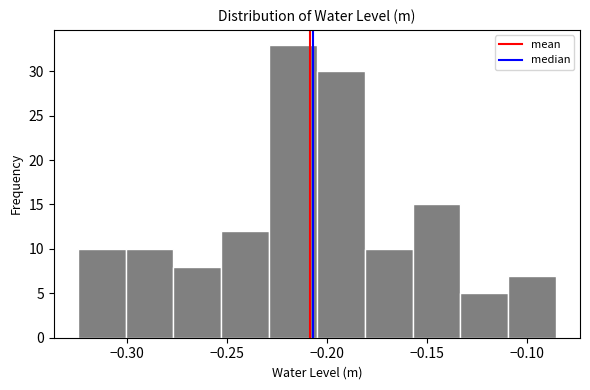

How tall is the bar that spans -0.230 to -0.205 on the x-axis? Neither the bar edges nor the heights are printed on the chart, so give them approximately, as read against the axes.

33